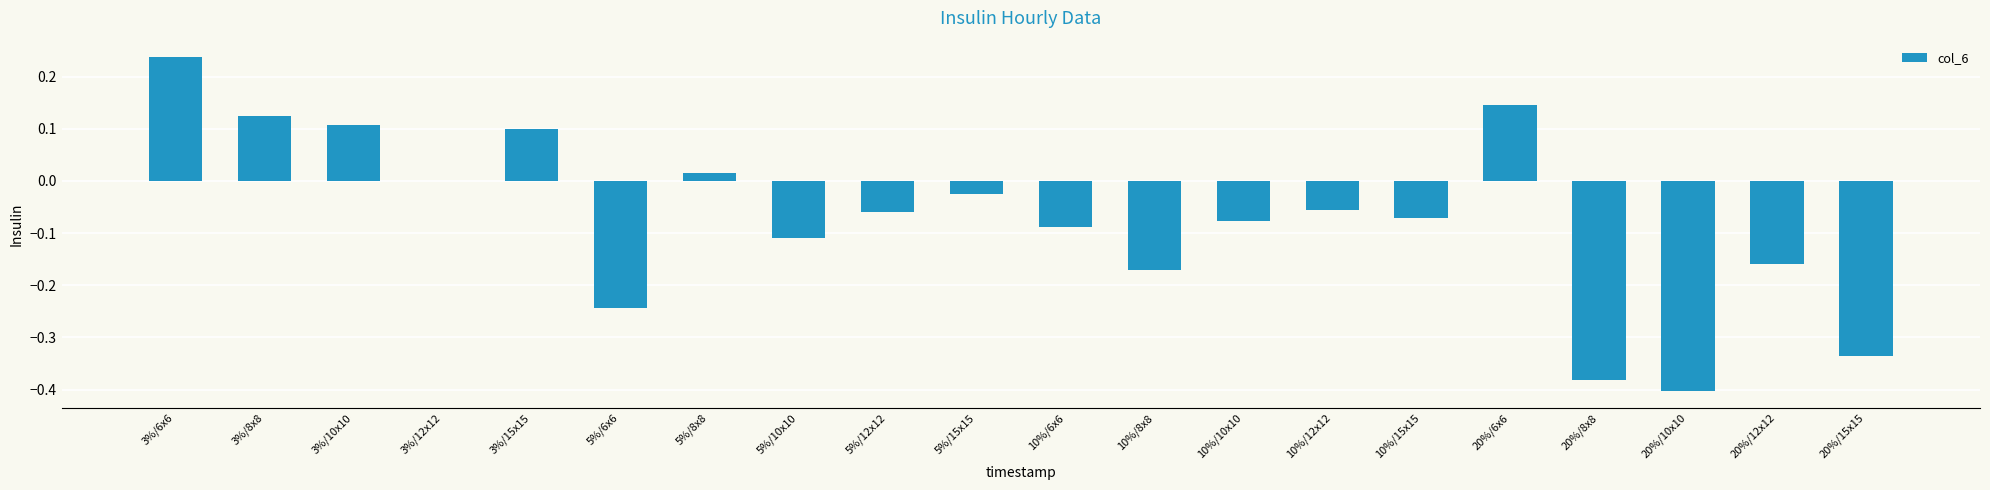

Which category has the highest value across all series?

3%/6x6